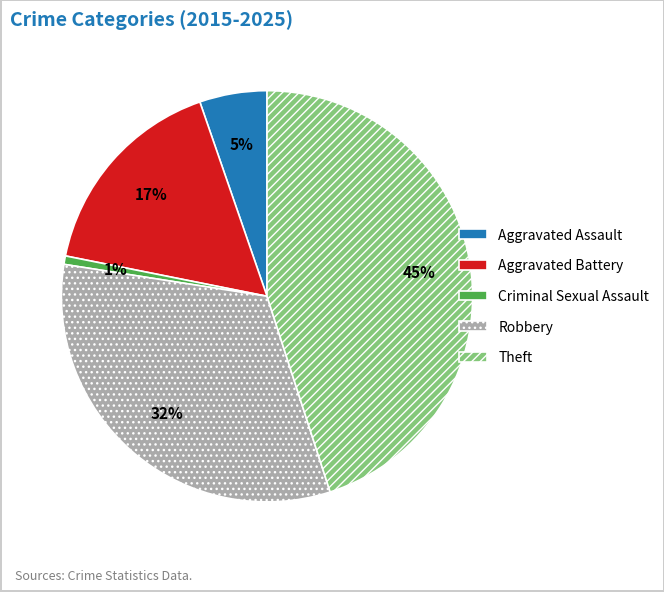

Is it true that Theft is 45% of the pie?

True